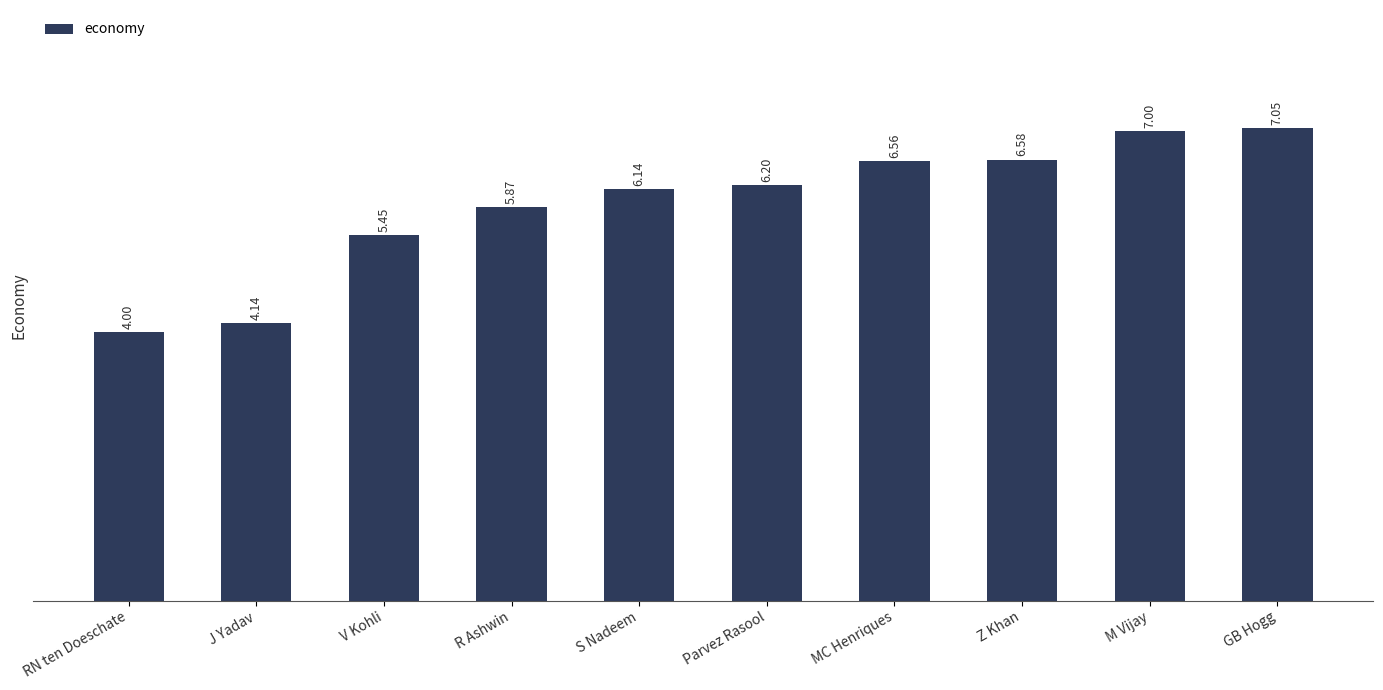

How many bars are there in total?

10